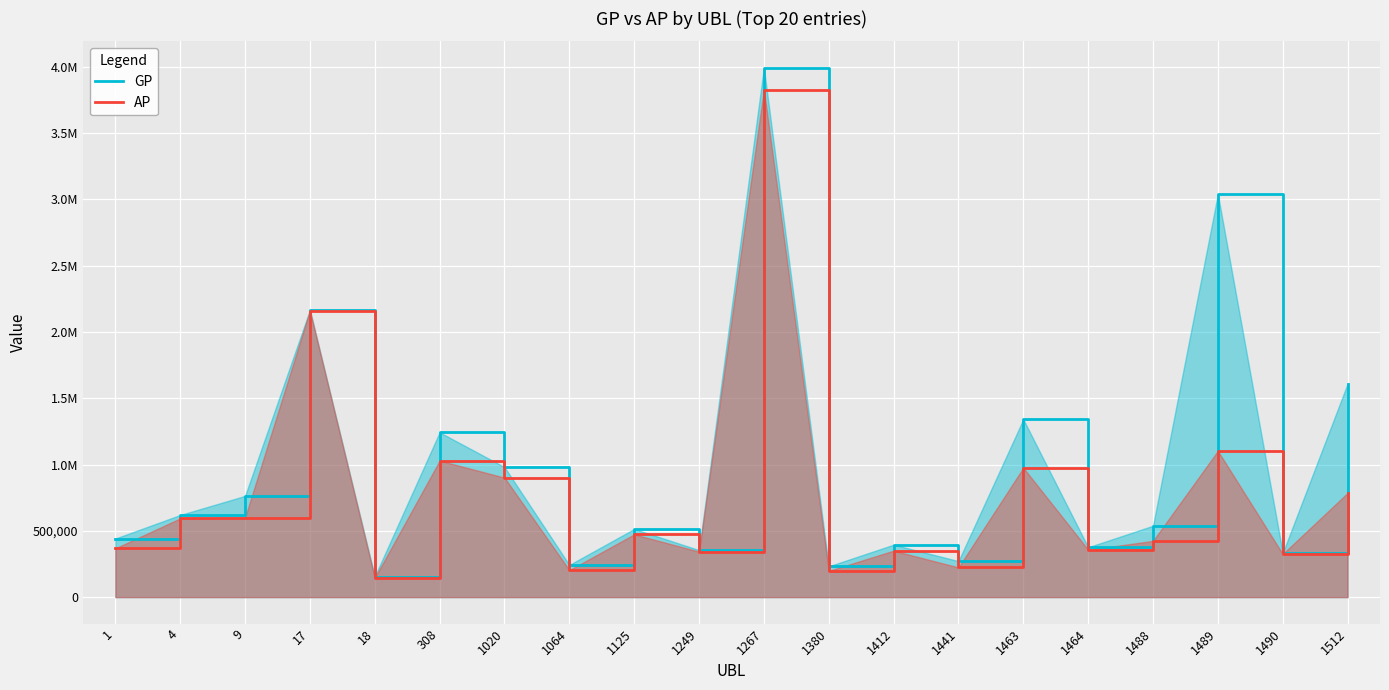

Which category has the highest value in the GP series?

1267